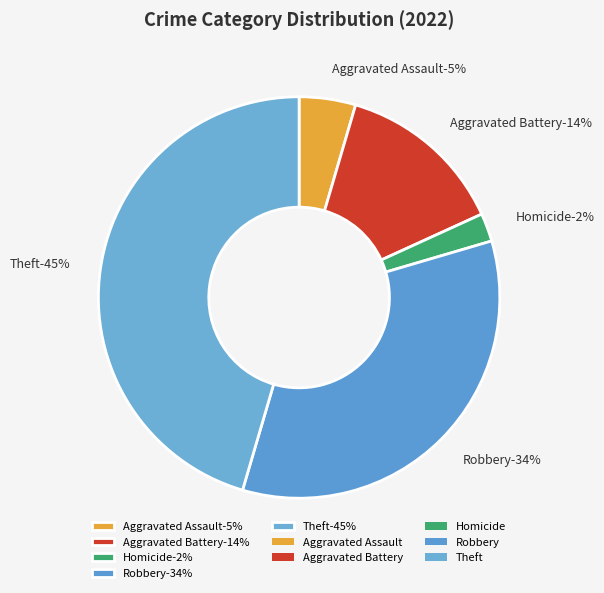

How much of the chart is everything except Aggravated Assault?

95.5%